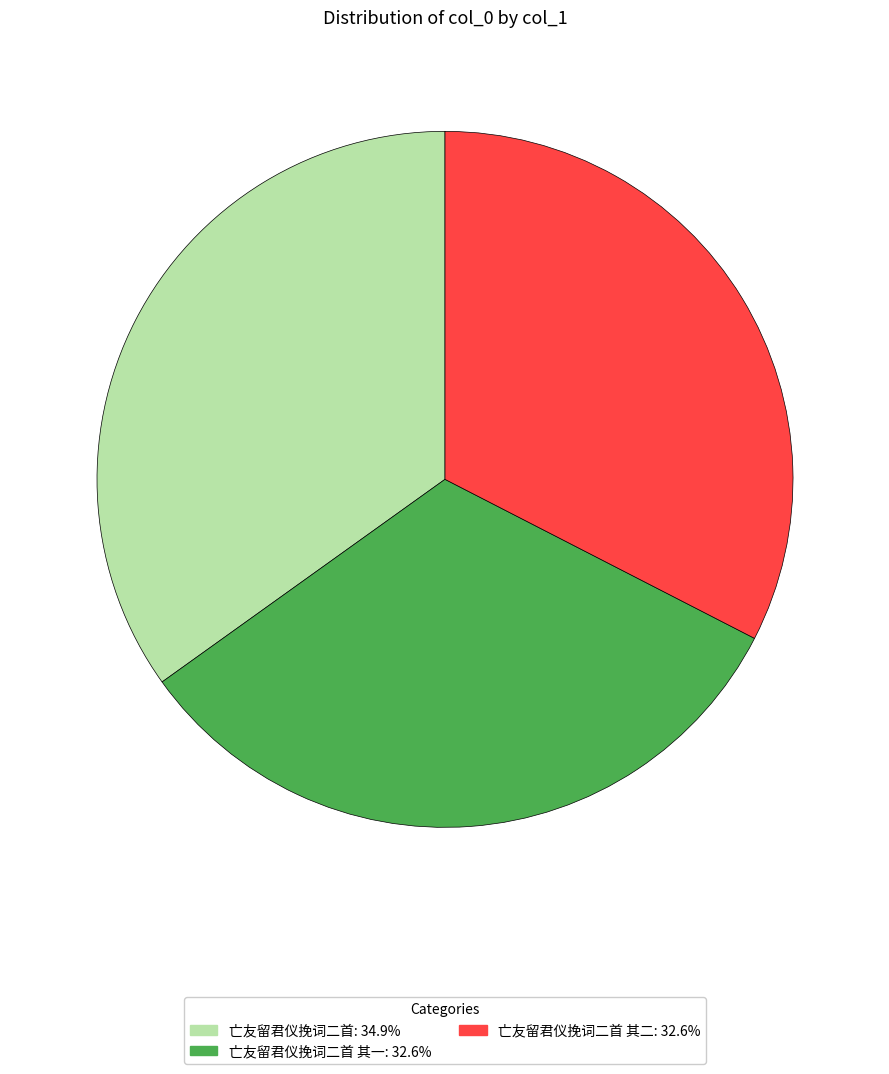

Is there any slice that represents more than half of the pie?

No